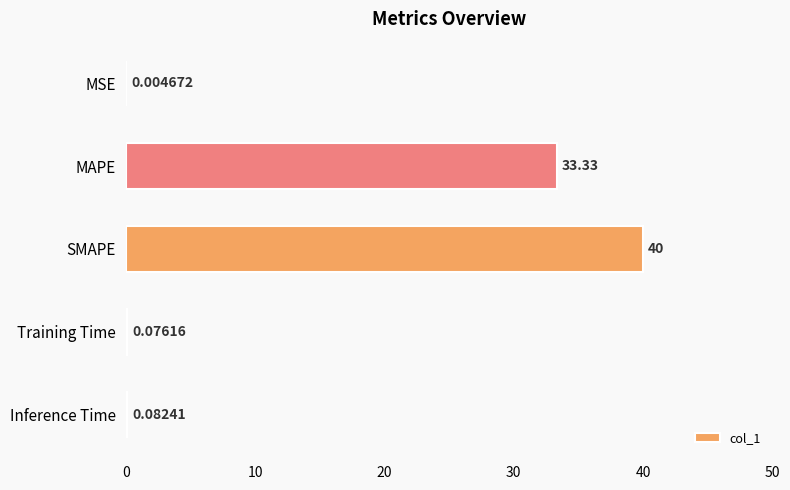

Which has a higher value, MAPE or SMAPE?

SMAPE